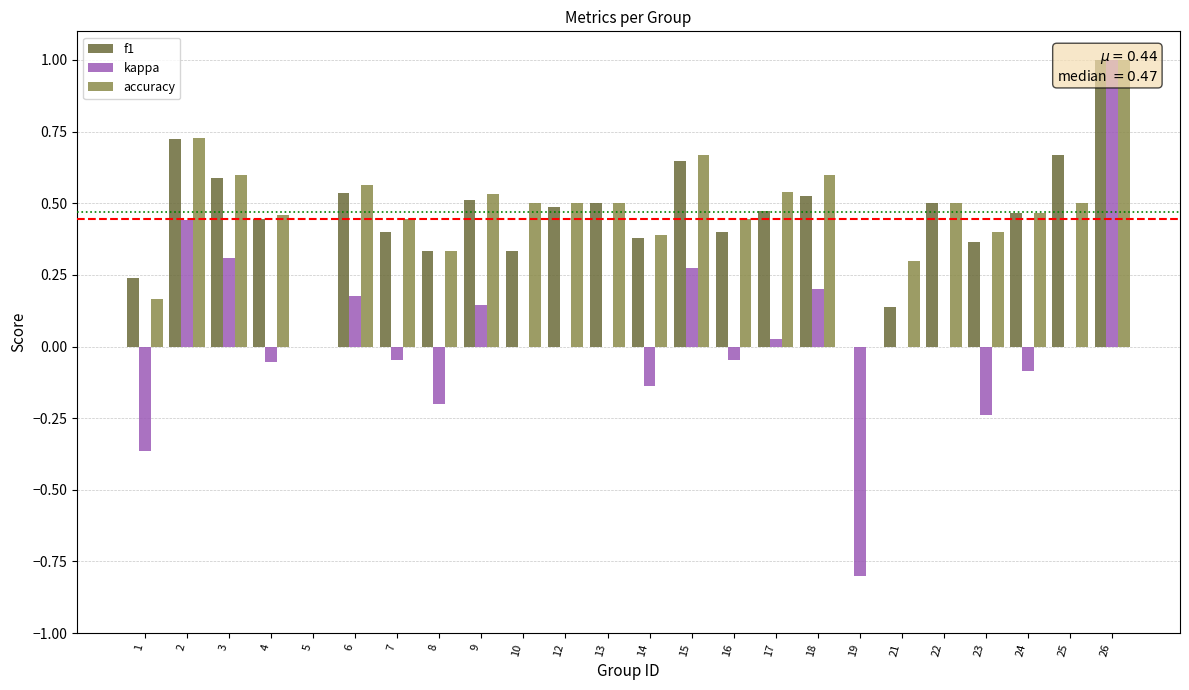

Which category has the highest value in the f1 series?

26